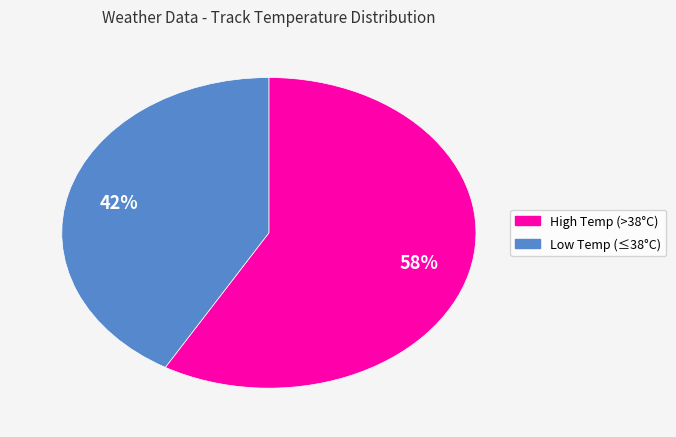

How many segments does this pie chart have?

2